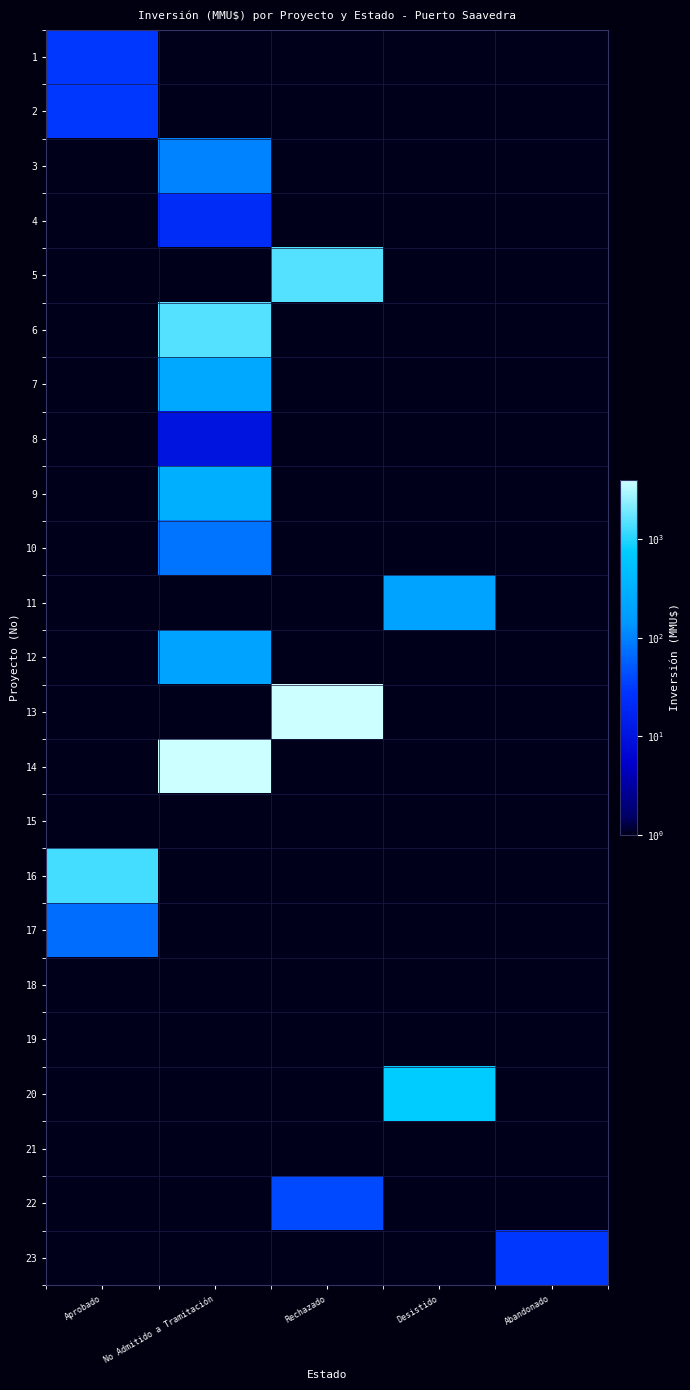

Reading left to right, transcribe all the data shown in this chart.

1: Aprobado=30.0	No Admitido a Tramitación=0.0	Rechazado=0.0	Desistido=0.0	Abandonado=0.0
2: Aprobado=30.0	No Admitido a Tramitación=0.0	Rechazado=0.0	Desistido=0.0	Abandonado=0.0
3: Aprobado=0.0	No Admitido a Tramitación=100.0	Rechazado=0.0	Desistido=0.0	Abandonado=0.0
4: Aprobado=0.0	No Admitido a Tramitación=22.0	Rechazado=0.0	Desistido=0.0	Abandonado=0.0
5: Aprobado=0.0	No Admitido a Tramitación=0.0	Rechazado=1500.0	Desistido=0.0	Abandonado=0.0
6: Aprobado=0.0	No Admitido a Tramitación=1500.0	Rechazado=0.0	Desistido=0.0	Abandonado=0.0
7: Aprobado=0.0	No Admitido a Tramitación=234.0	Rechazado=0.0	Desistido=0.0	Abandonado=0.0
8: Aprobado=0.0	No Admitido a Tramitación=10.0	Rechazado=0.0	Desistido=0.0	Abandonado=0.0
9: Aprobado=0.0	No Admitido a Tramitación=300.0	Rechazado=0.0	Desistido=0.0	Abandonado=0.0
10: Aprobado=0.0	No Admitido a Tramitación=79.0	Rechazado=0.0	Desistido=0.0	Abandonado=0.0
11: Aprobado=0.0	No Admitido a Tramitación=0.0	Rechazado=0.0	Desistido=200.0	Abandonado=0.0
12: Aprobado=0.0	No Admitido a Tramitación=200.0	Rechazado=0.0	Desistido=0.0	Abandonado=0.0
13: Aprobado=0.0	No Admitido a Tramitación=0.0	Rechazado=4000.0	Desistido=0.0	Abandonado=0.0
14: Aprobado=0.0	No Admitido a Tramitación=4000.0	Rechazado=0.0	Desistido=0.0	Abandonado=0.0
15: Aprobado=0.0	No Admitido a Tramitación=0.0	Rechazado=0.0	Desistido=0.0	Abandonado=0.0
16: Aprobado=1310.0	No Admitido a Tramitación=0.0	Rechazado=0.0	Desistido=0.0	Abandonado=0.0
17: Aprobado=70.0	No Admitido a Tramitación=0.0	Rechazado=0.0	Desistido=0.0	Abandonado=0.0
18: Aprobado=0.0	No Admitido a Tramitación=0.0	Rechazado=0.0	Desistido=0.0	Abandonado=0.0
19: Aprobado=0.0	No Admitido a Tramitación=0.0	Rechazado=0.0	Desistido=0.0	Abandonado=0.0
20: Aprobado=0.0	No Admitido a Tramitación=0.0	Rechazado=0.0	Desistido=750.0	Abandonado=0.0
21: Aprobado=0.0	No Admitido a Tramitación=0.0	Rechazado=0.0	Desistido=0.0	Abandonado=0.0
22: Aprobado=0.0	No Admitido a Tramitación=0.0	Rechazado=40.0	Desistido=0.0	Abandonado=0.0
23: Aprobado=0.0	No Admitido a Tramitación=0.0	Rechazado=0.0	Desistido=0.0	Abandonado=30.0